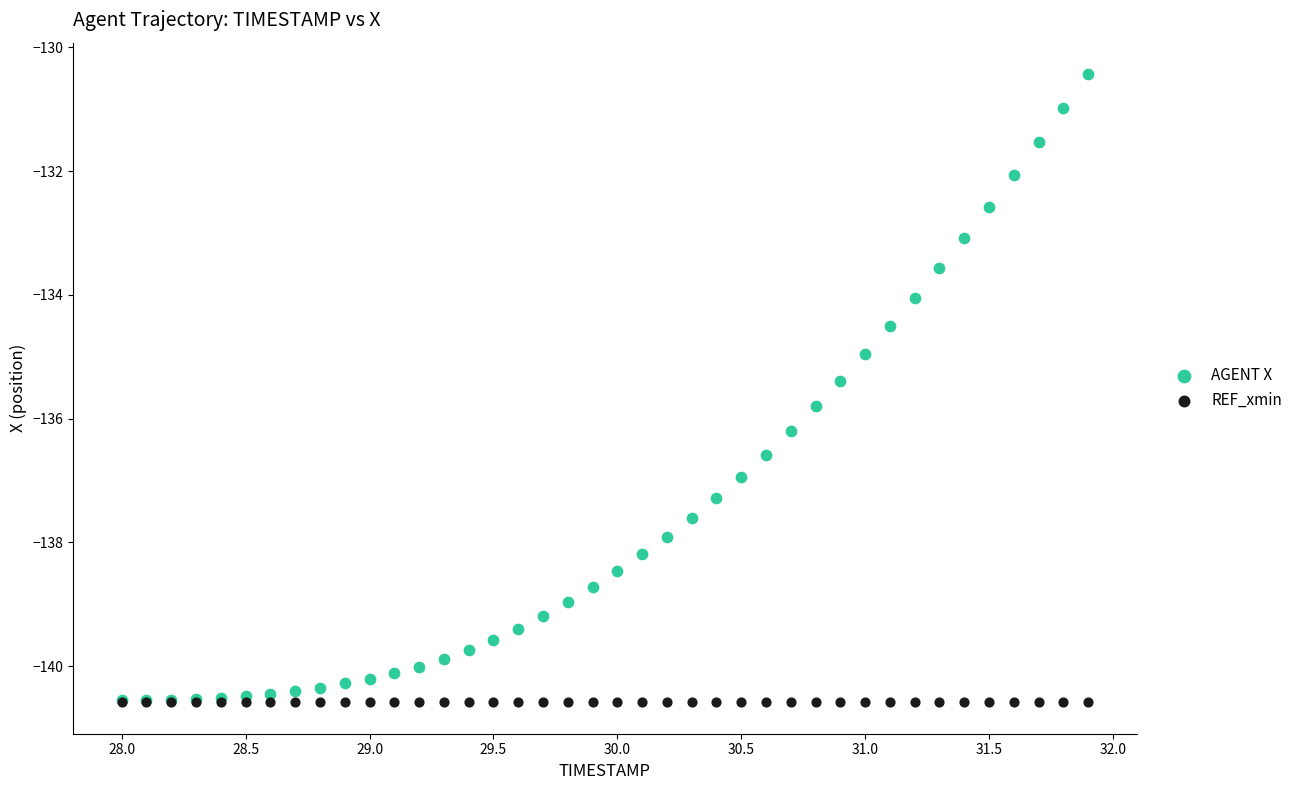

What are all the series names shown in the legend?

AGENT X, REF_xmin